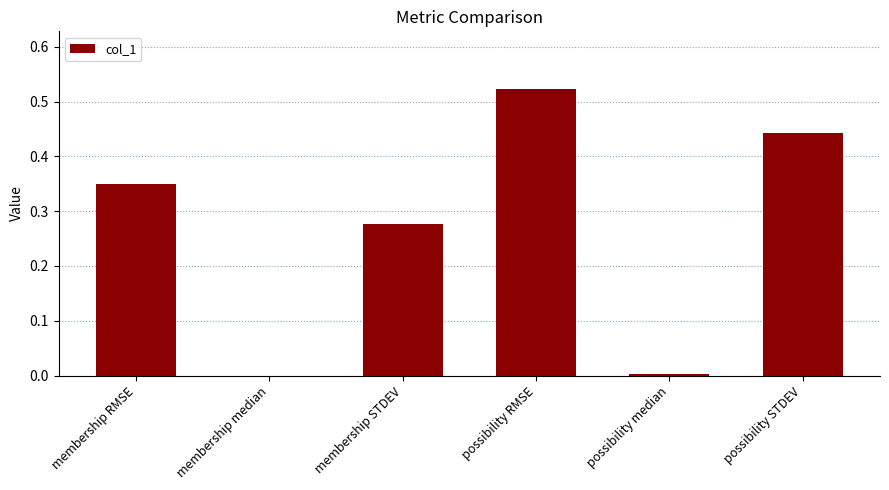

What is the difference between the values at membership STDEV and possibility STDEV?

0.2